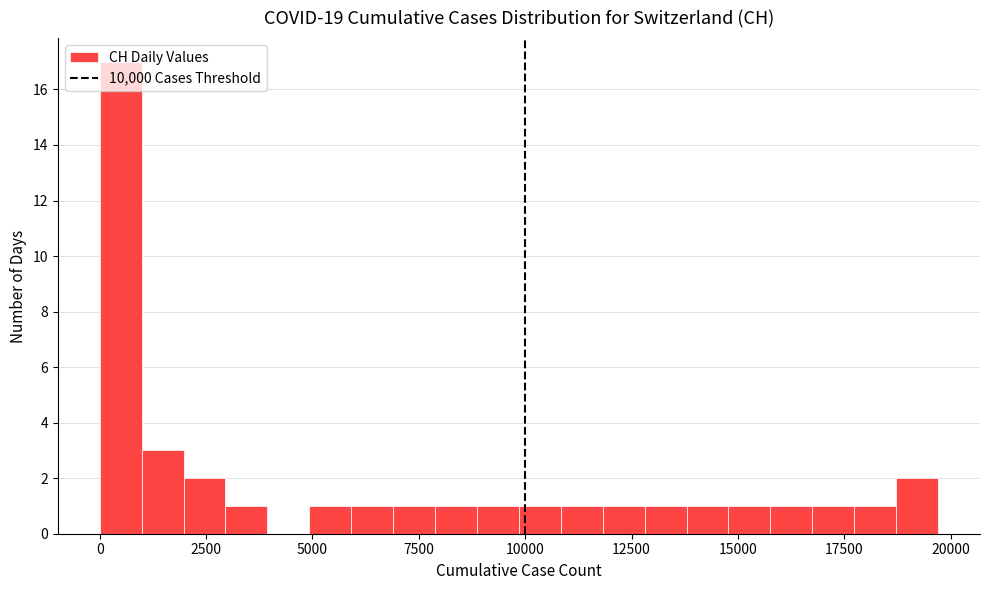

Around what value on the x-axis is the tallest bar? Give the approximate position of its centre, as read against the axis.

500